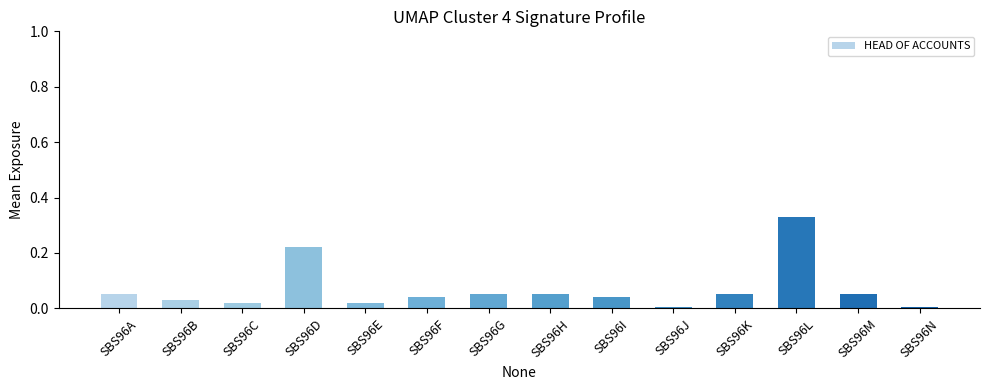

What is the sum of all values?

1.0